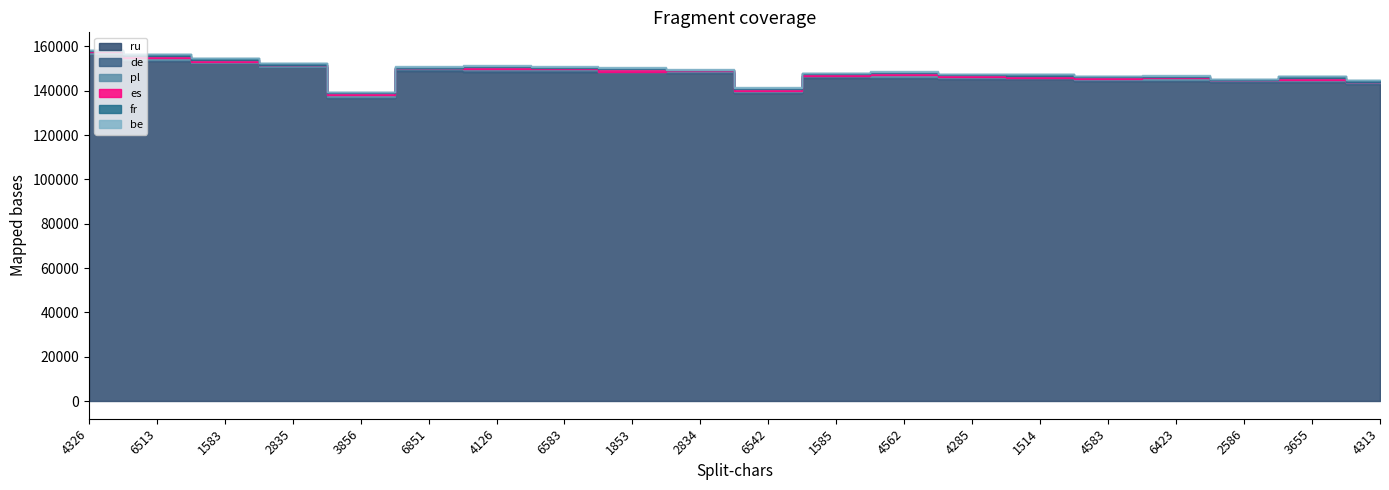

What is the total value across all series at 4313?

144729